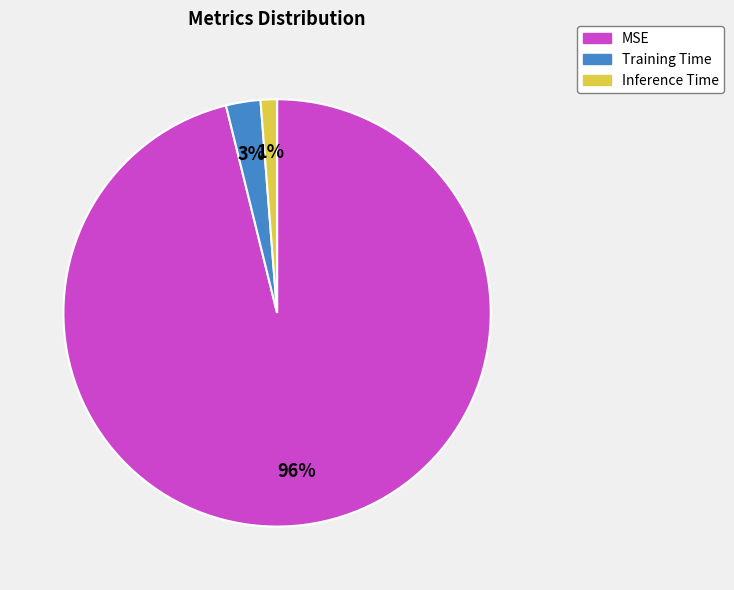

Is MSE the majority of the pie?

Yes